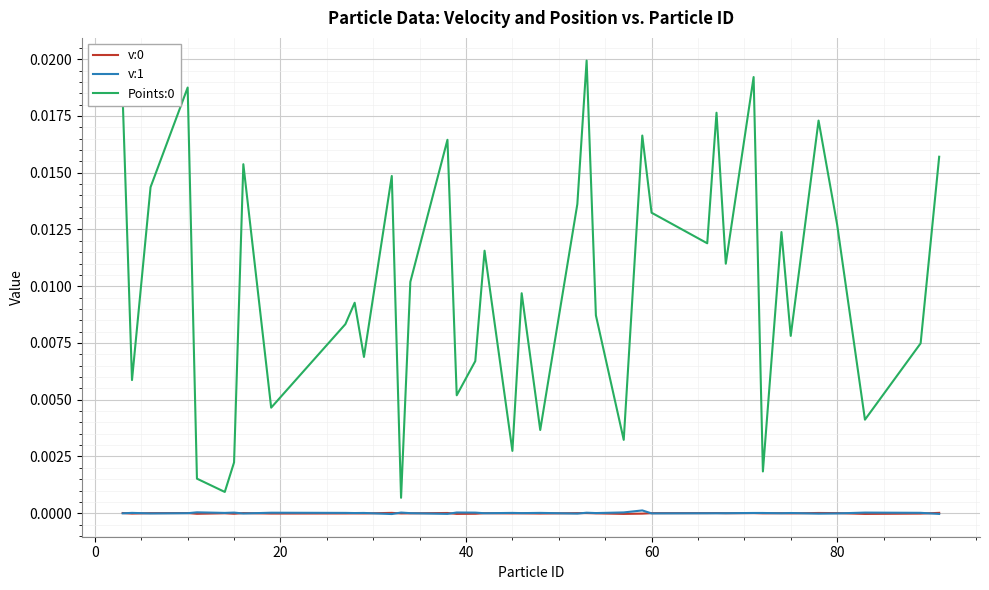

True or false: Points:0 and v:0 intersect in this chart.

False